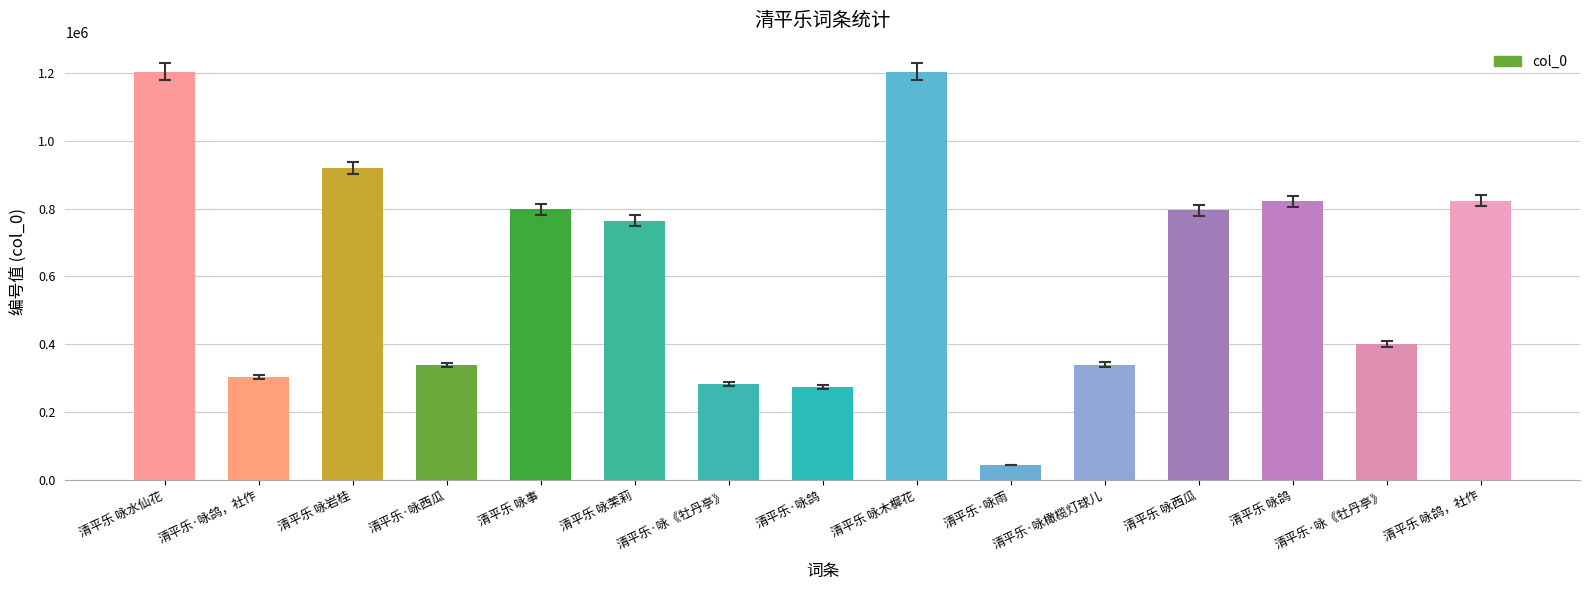

How many distinct data groups are displayed?

1